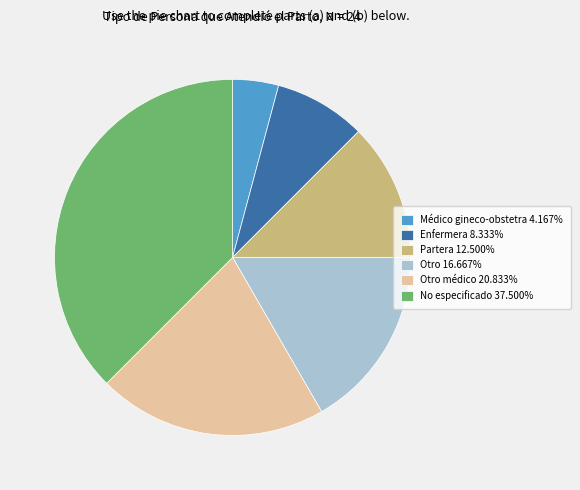

Does No especificado 37.500% represent more than half of the total?

No